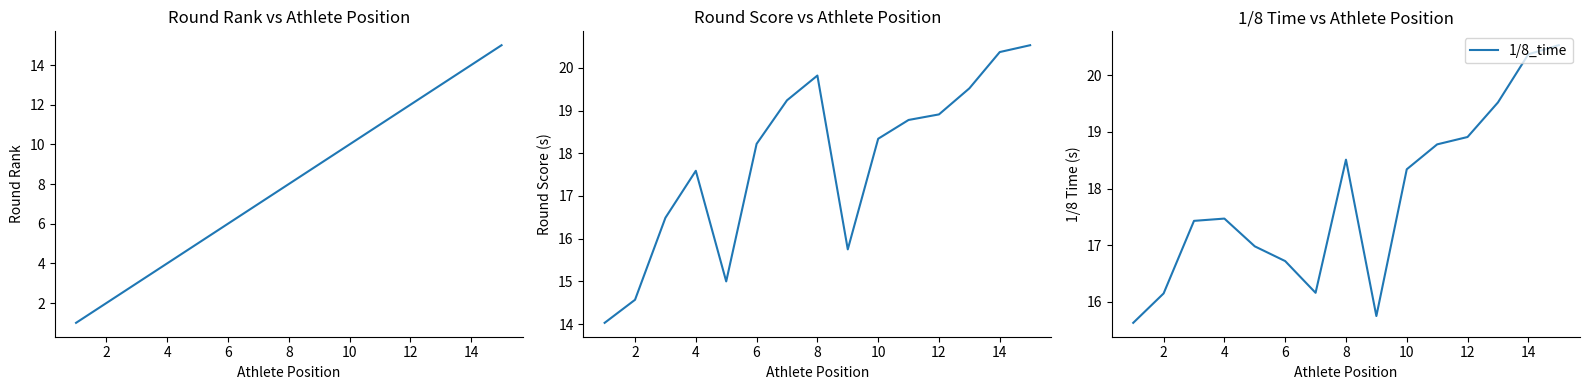

Where is 1/8_time nearest to the value 18?

10